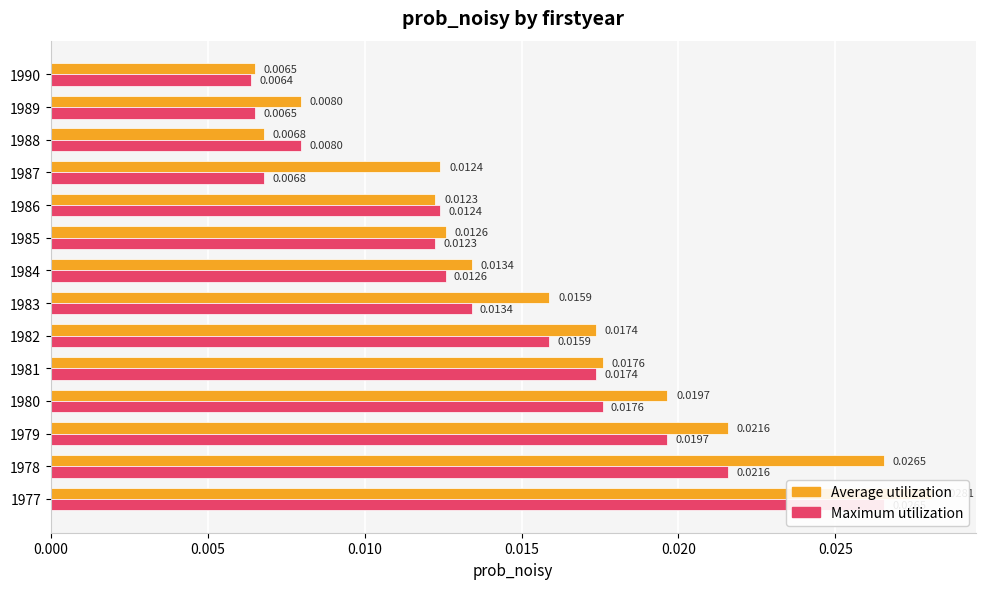

What is the sum of all Maximum utilization values?

0.2